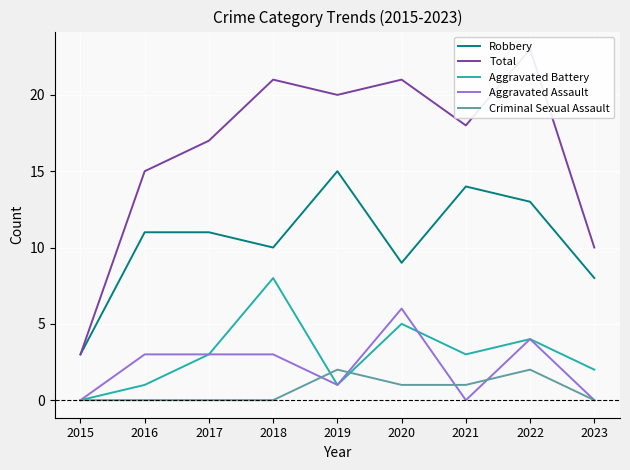

Rank the series by their maximum value, from lowest to highest.

Criminal Sexual Assault, Aggravated Assault, Aggravated Battery, Robbery, Total